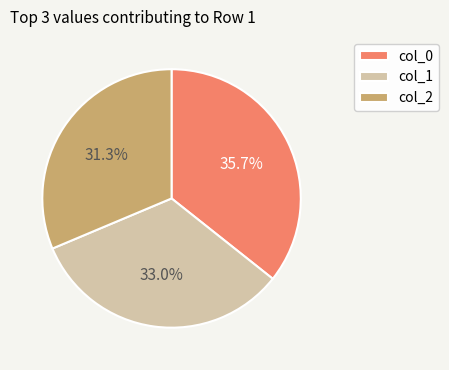

How many segments does this pie chart have?

3